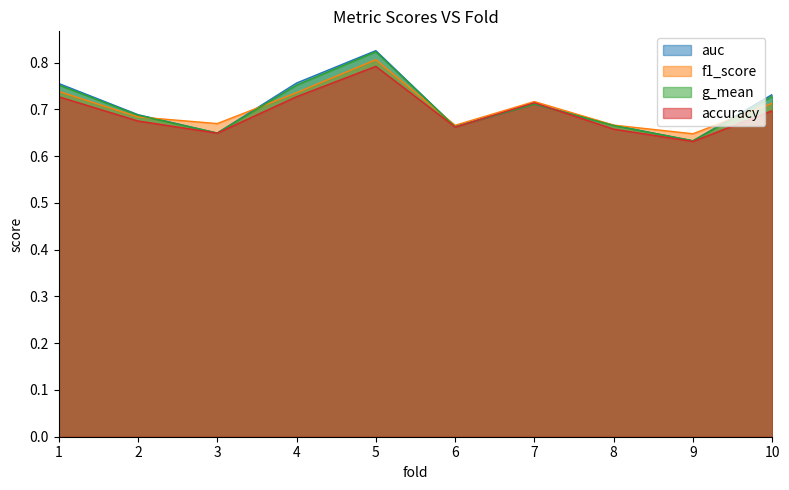

Does the chart have visible grid lines?

No